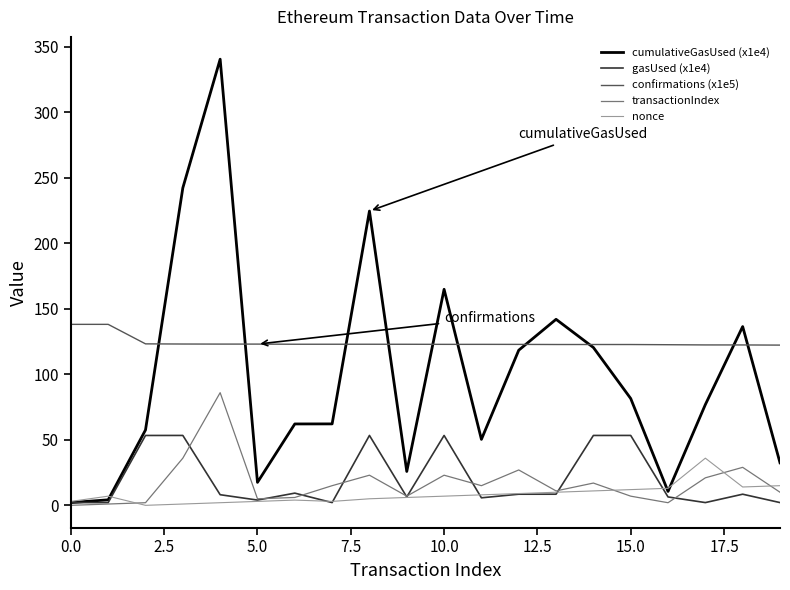

Which series has the largest range (max minus min)?

cumulativeGasUsed (x1e4)